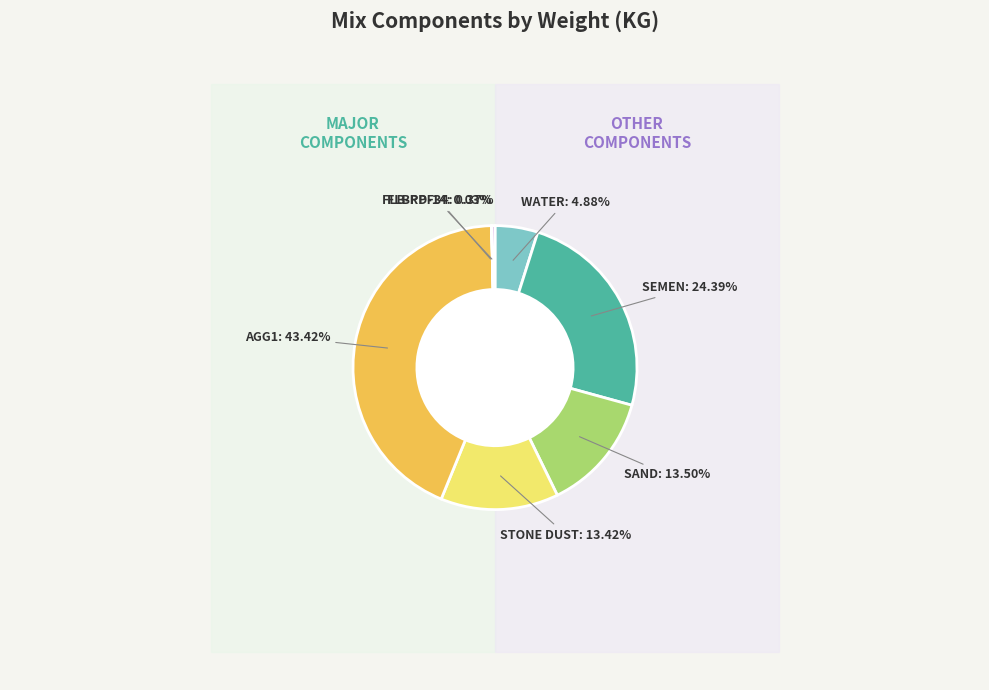

What is the change in value from STONE DUST to AGG2?

-330.0